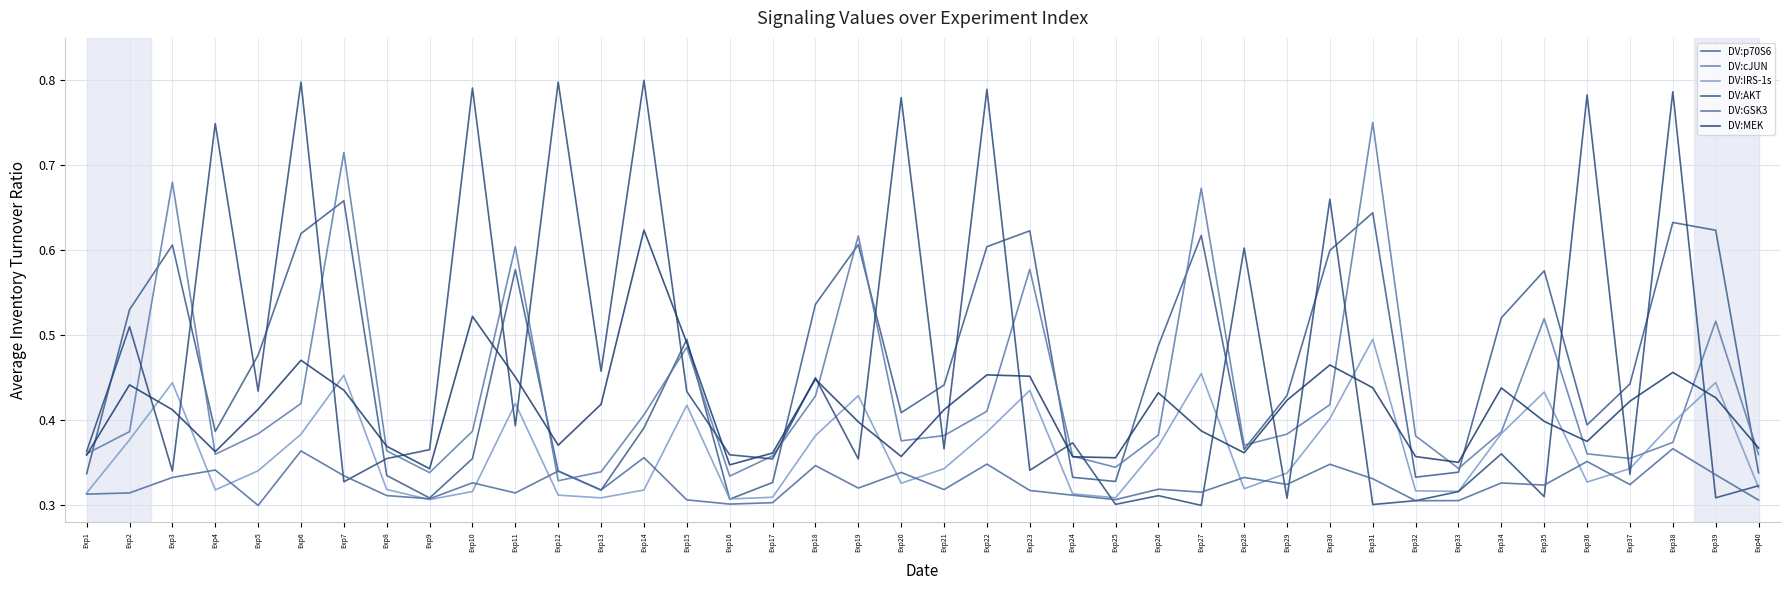

Reading left to right, what are all the values shown in this chart?

DV:p70S6: 0.3	0.5	0.6	0.4	0.5	0.6	0.7	0.3	0.3	0.4	0.6	0.3	0.3	0.4	0.5	0.3	0.3	0.5	0.6	0.4	0.4	0.6	0.6	0.3	0.3	0.5	0.6	0.4	0.4	0.6	0.6	0.3	0.3	0.5	0.6	0.4	0.4	0.6	0.6	0.3
DV:cJUN: 0.4	0.4	0.7	0.4	0.4	0.4	0.7	0.4	0.3	0.4	0.6	0.3	0.3	0.4	0.5	0.3	0.4	0.4	0.6	0.4	0.4	0.4	0.6	0.4	0.3	0.4	0.7	0.4	0.4	0.4	0.8	0.4	0.3	0.4	0.5	0.4	0.4	0.4	0.5	0.4
DV:IRS-1s: 0.3	0.4	0.4	0.3	0.3	0.4	0.5	0.3	0.3	0.3	0.4	0.3	0.3	0.3	0.4	0.3	0.3	0.4	0.4	0.3	0.3	0.4	0.4	0.3	0.3	0.4	0.5	0.3	0.3	0.4	0.5	0.3	0.3	0.4	0.4	0.3	0.3	0.4	0.4	0.3
DV:AKT: 0.4	0.5	0.3	0.7	0.4	0.8	0.3	0.4	0.4	0.8	0.4	0.8	0.5	0.8	0.4	0.4	0.4	0.5	0.4	0.8	0.4	0.8	0.3	0.4	0.3	0.3	0.3	0.6	0.3	0.7	0.3	0.3	0.3	0.4	0.3	0.8	0.3	0.8	0.3	0.3
DV:GSK3: 0.3	0.3	0.3	0.3	0.3	0.4	0.3	0.3	0.3	0.3	0.3	0.3	0.3	0.4	0.3	0.3	0.3	0.3	0.3	0.3	0.3	0.3	0.3	0.3	0.3	0.3	0.3	0.3	0.3	0.3	0.3	0.3	0.3	0.3	0.3	0.4	0.3	0.4	0.3	0.3
DV:MEK: 0.4	0.4	0.4	0.4	0.4	0.5	0.4	0.4	0.3	0.5	0.5	0.4	0.4	0.6	0.5	0.3	0.4	0.4	0.4	0.4	0.4	0.5	0.5	0.4	0.4	0.4	0.4	0.4	0.4	0.5	0.4	0.4	0.4	0.4	0.4	0.4	0.4	0.5	0.4	0.4